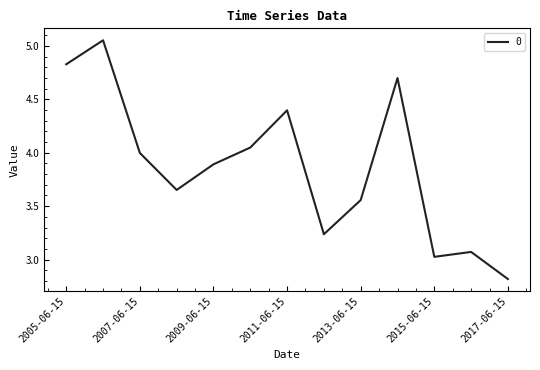

What is the difference between the maximum and minimum values?

2.2